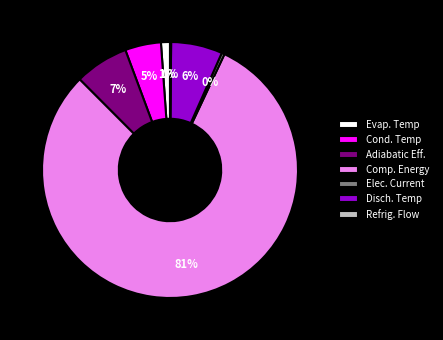

Is there any slice that represents more than half of the pie?

Yes